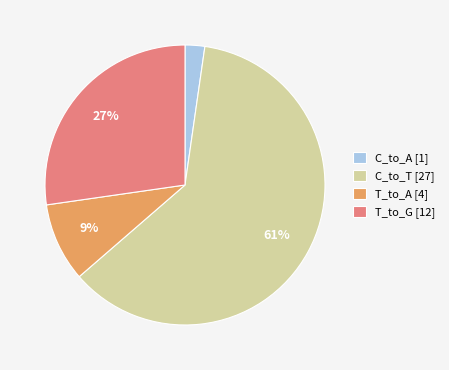

Is it true that C_to_A [1] is 10% of the pie?

False